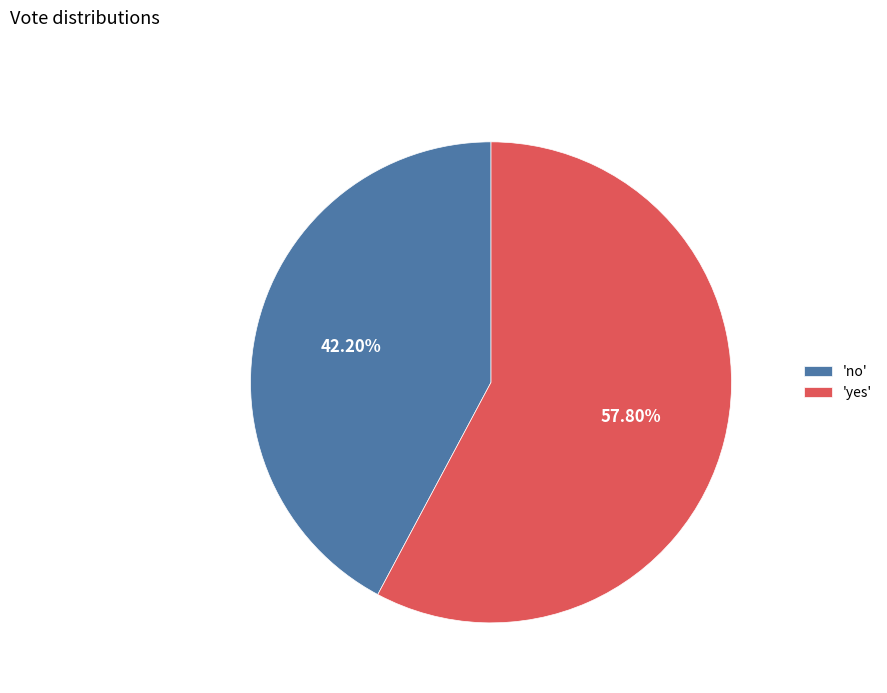

Between 'no' and 'yes', which is larger?

'yes'